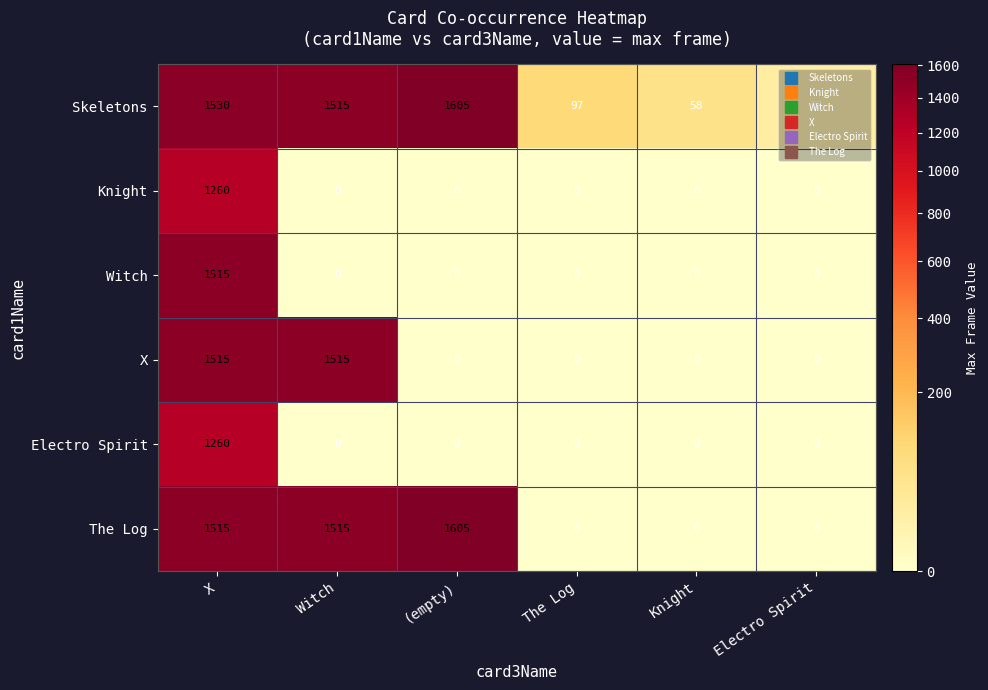

How many values in the Knight series exceed 0?

1